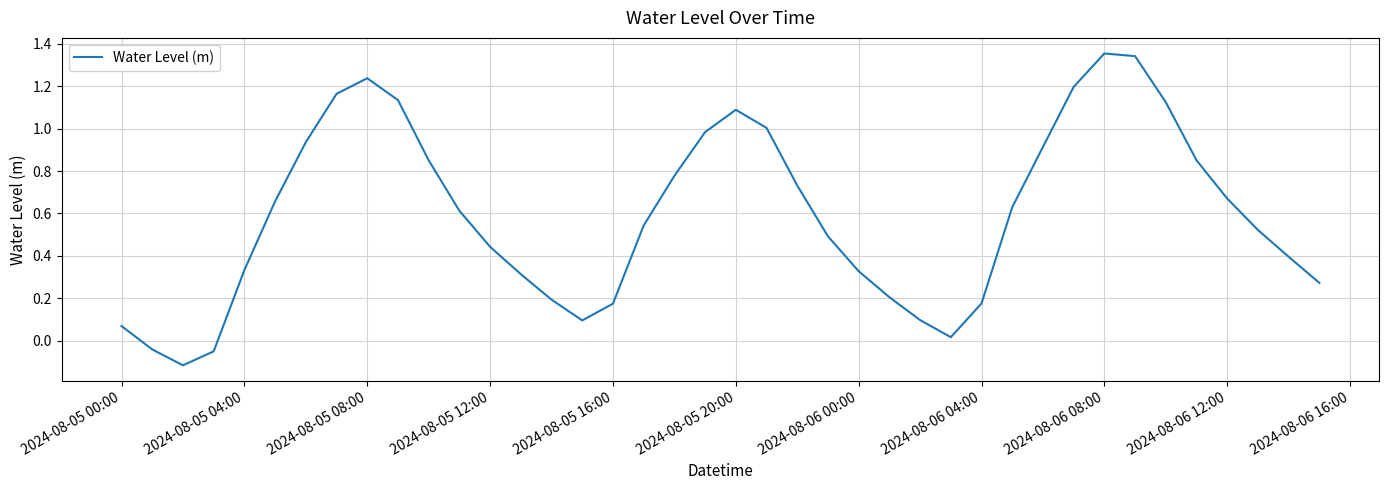

What is the difference between the maximum and minimum values?

1.5